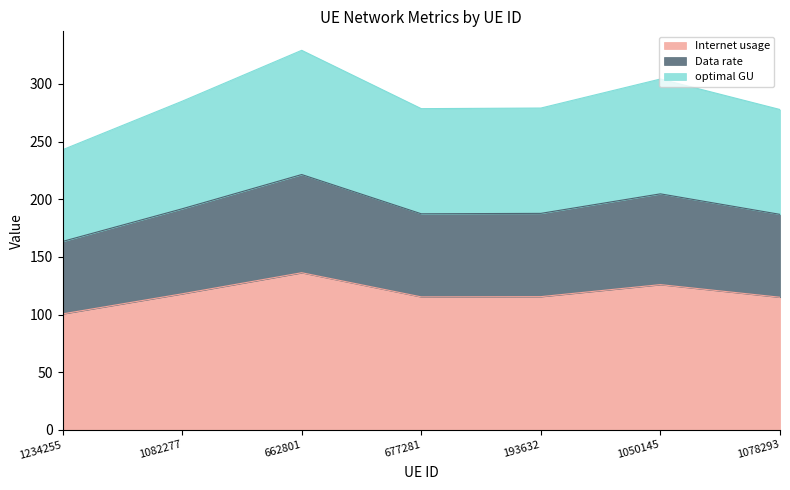

The Internet usage series shows 118.0 at 1082277. True or false?

True